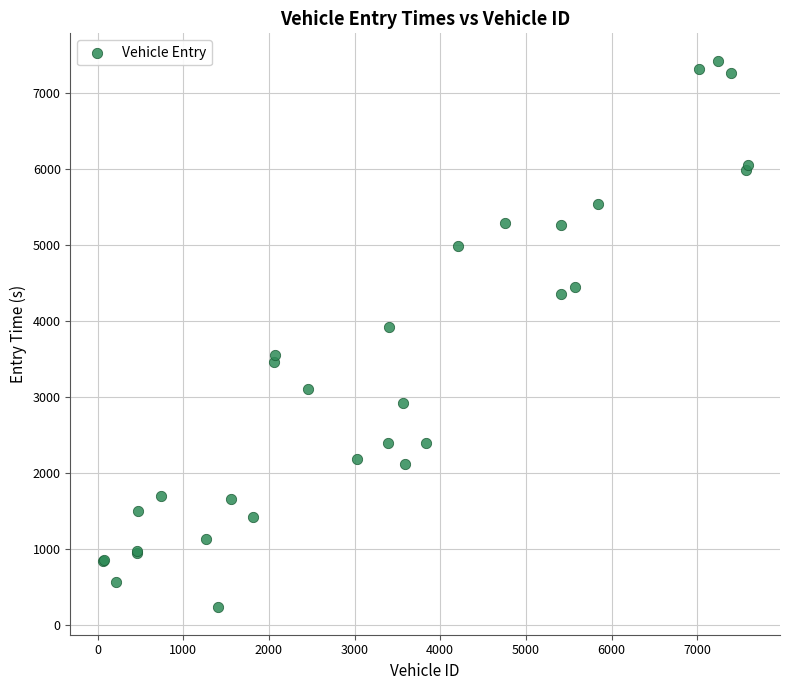

What Y value in the scatter plot is closest to 3829?

3922.3